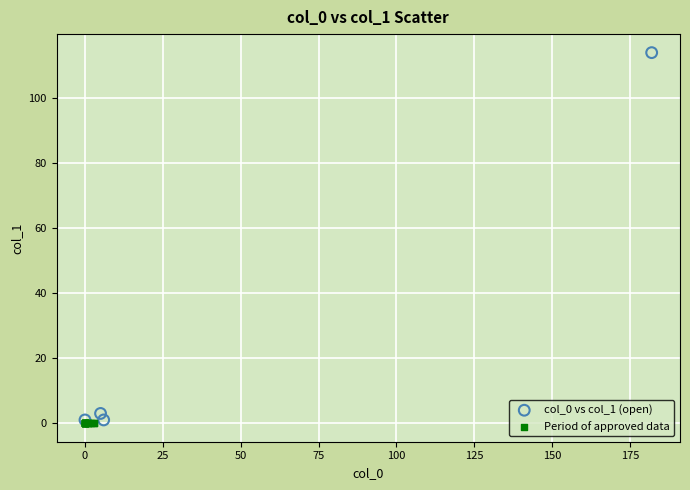

What are all the series names shown in the legend?

col_0 vs col_1 (open), Period of approved data